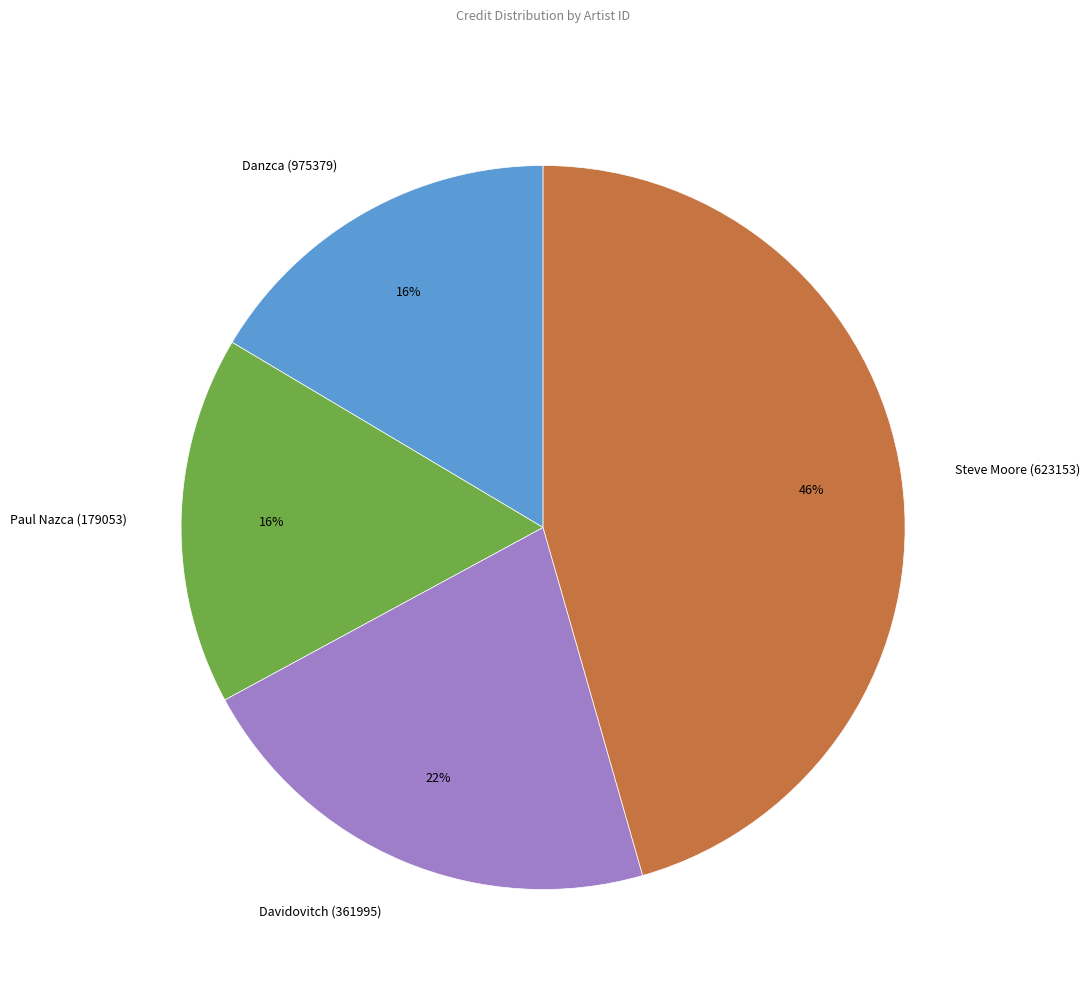

Does Steve Moore (623153) represent more than half of the total?

No